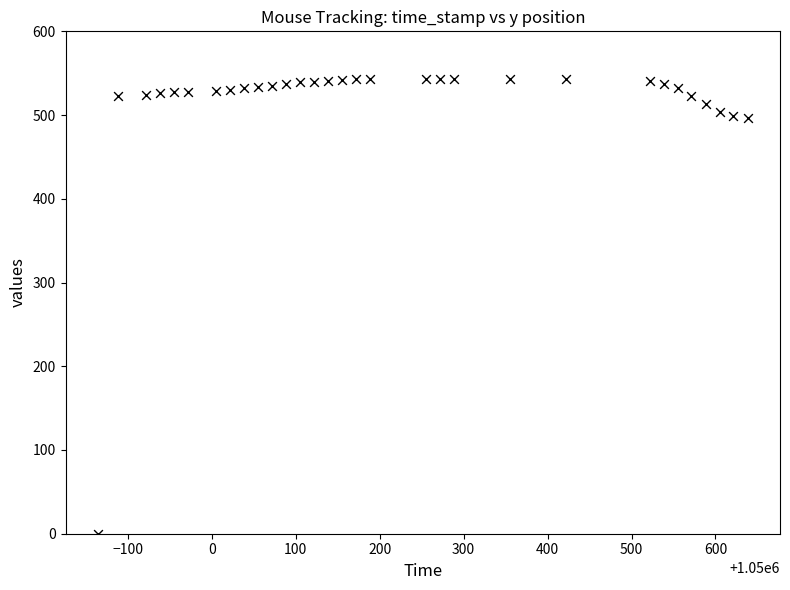

What is the range of Y values (max minus min)?

543